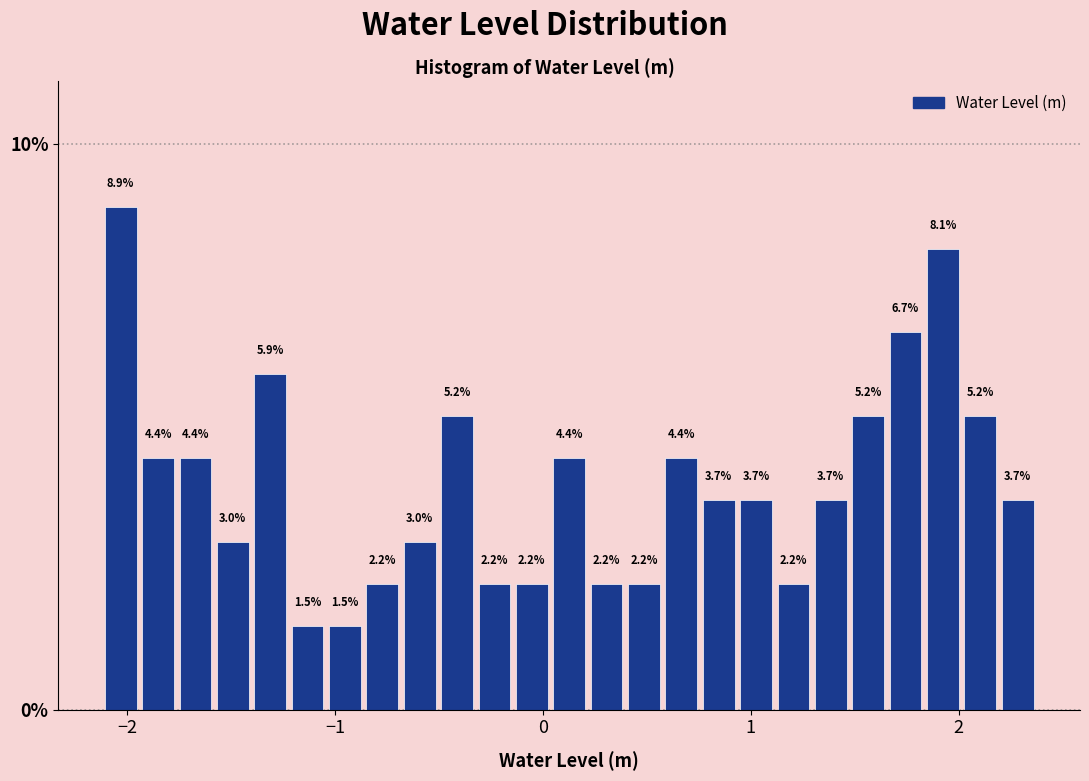

Around what value on the x-axis is the tallest bar? Give the approximate position of its centre, as read against the axis.

-2.0